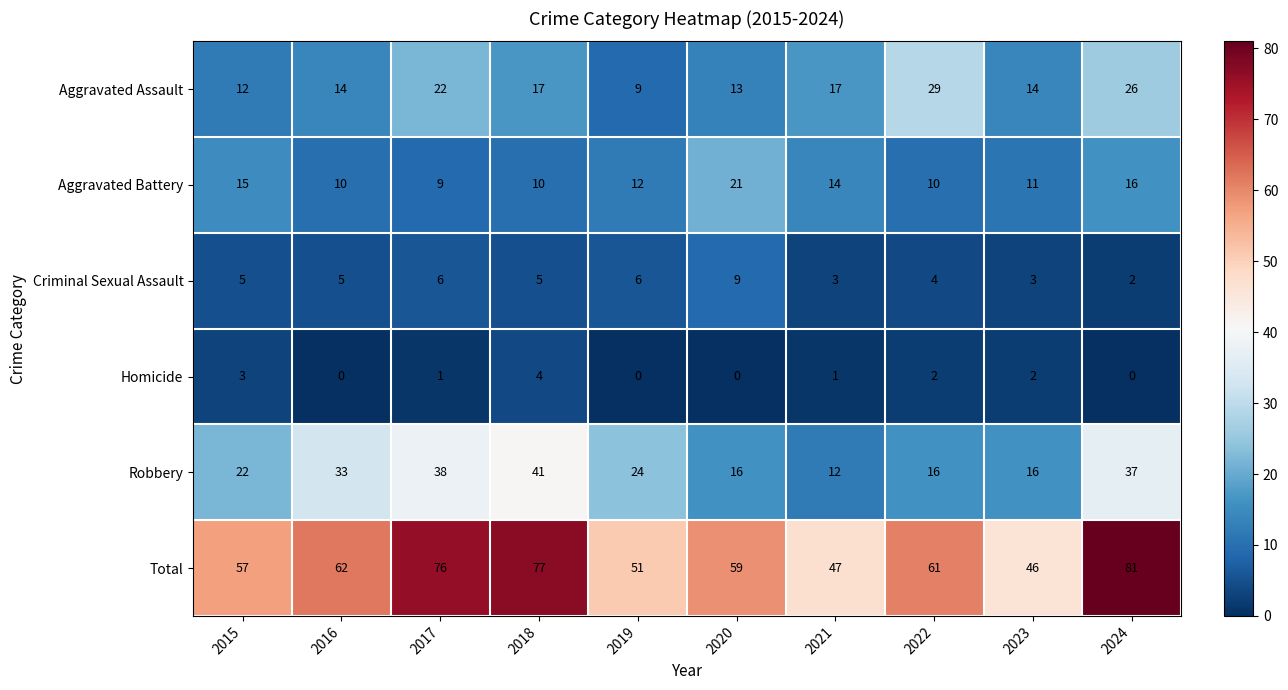

What is the total value across all series at 2019?

102